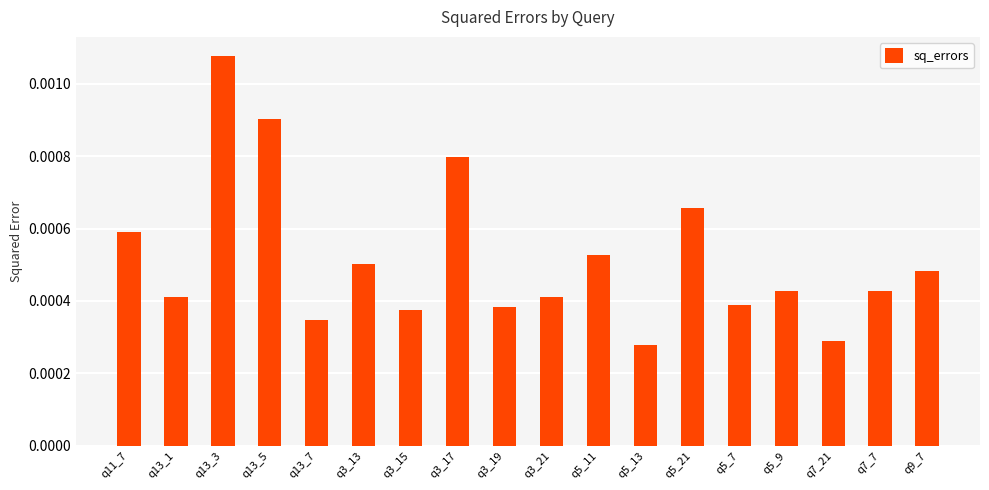

What position from the left is q3_19?

9